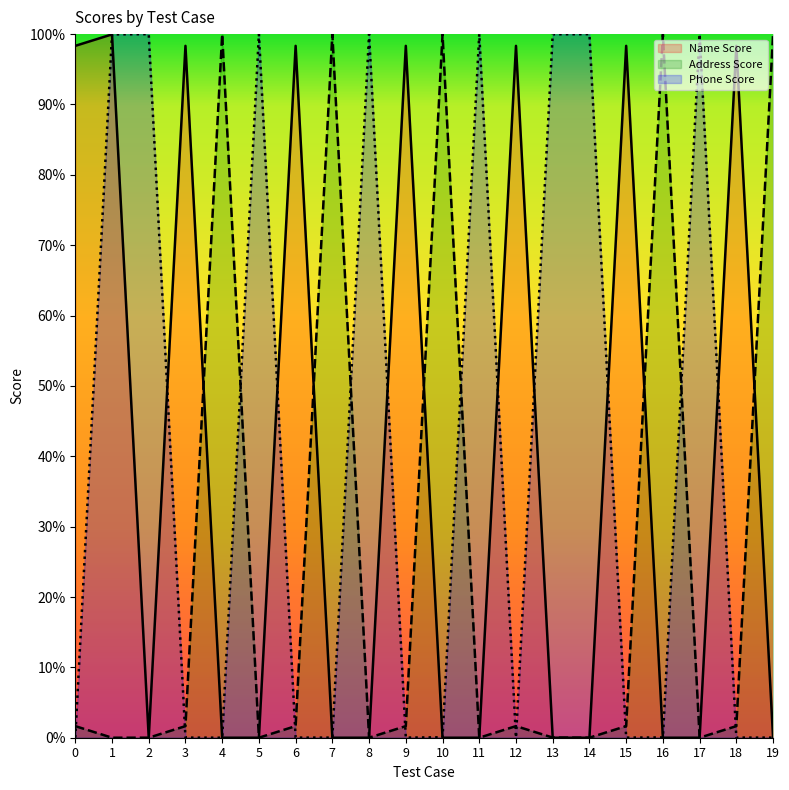

True or false: Address Score and Name Score intersect in this chart.

True